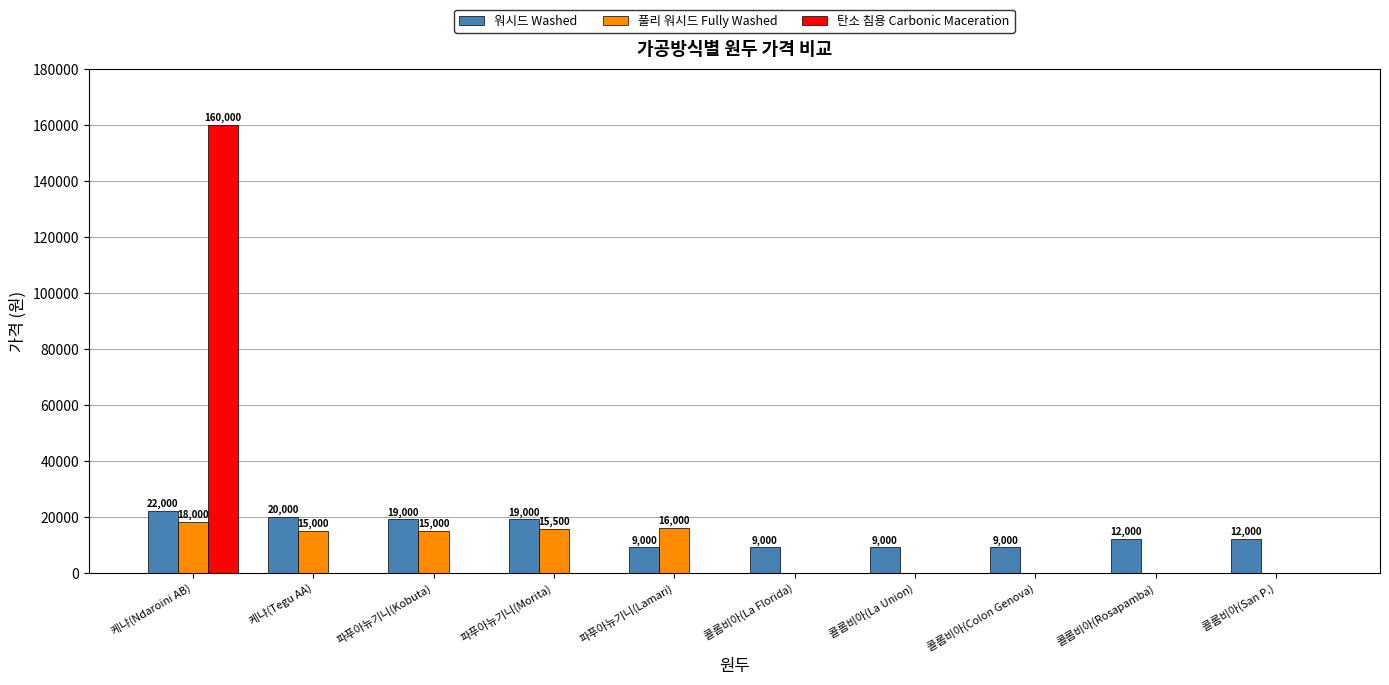

What is the greatest value displayed?

160000